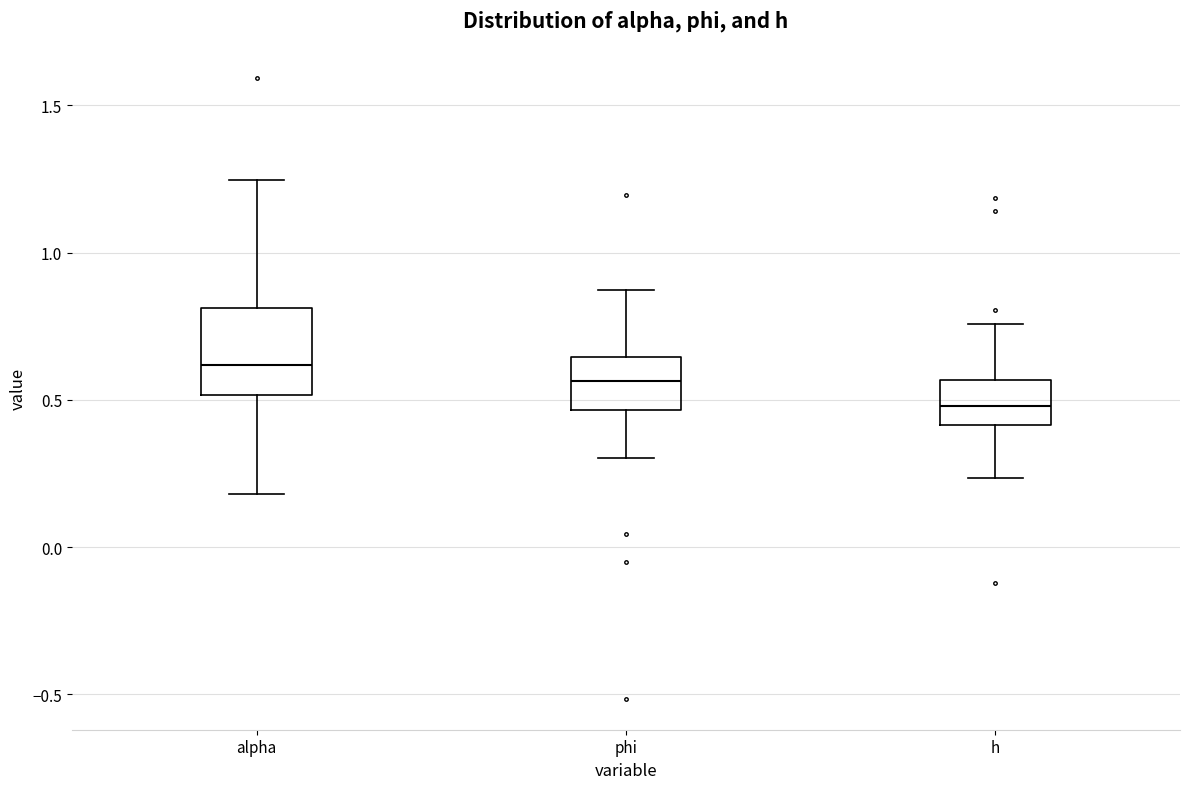

Reading left to right, read every box against the y-axis: the position of its median line, the range the box covers, and the ends of its whiskers. The values are not printed on the chart, so give them approximately, as read against the axis.

alpha: median 0.60, box 0.50 to 0.80, whiskers 0.20 to 1.25
phi: median 0.55, box 0.45 to 0.65, whiskers 0.30 to 0.85
h: median 0.50, box 0.40 to 0.55, whiskers 0.25 to 0.75